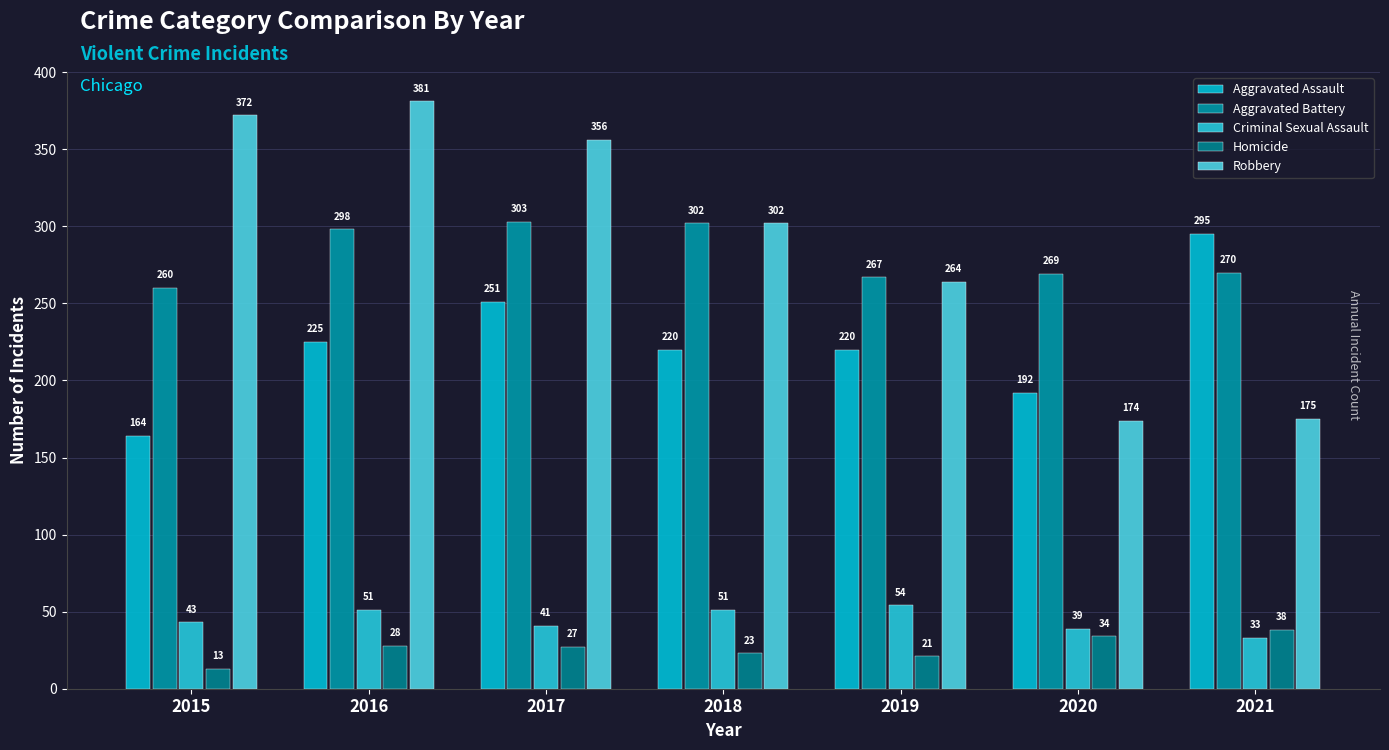

How many groups of bars are there?

7